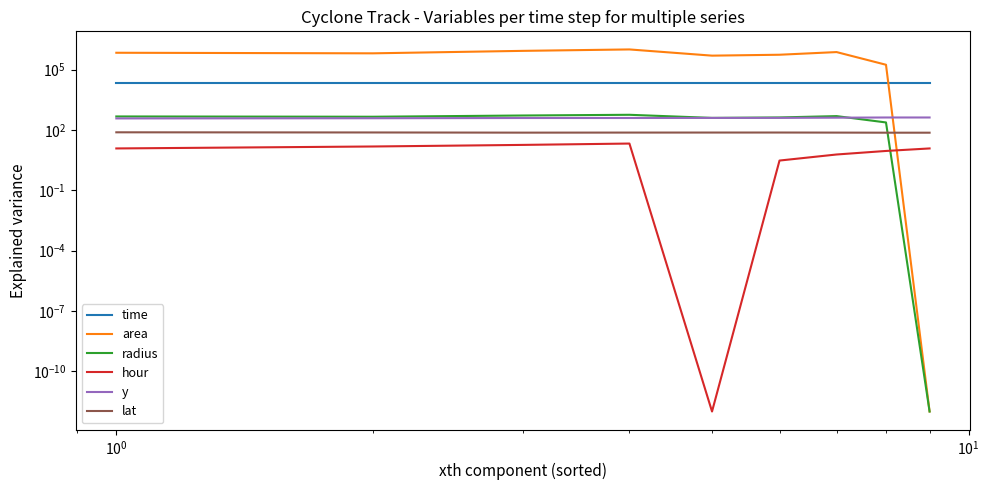

True or false: lat has more than 2 points higher than both neighbors.

False